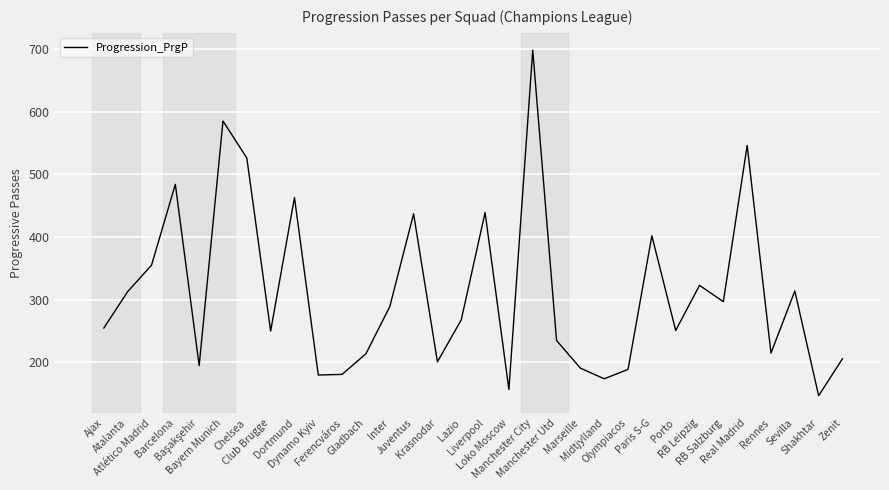

What is the greatest value displayed?

698